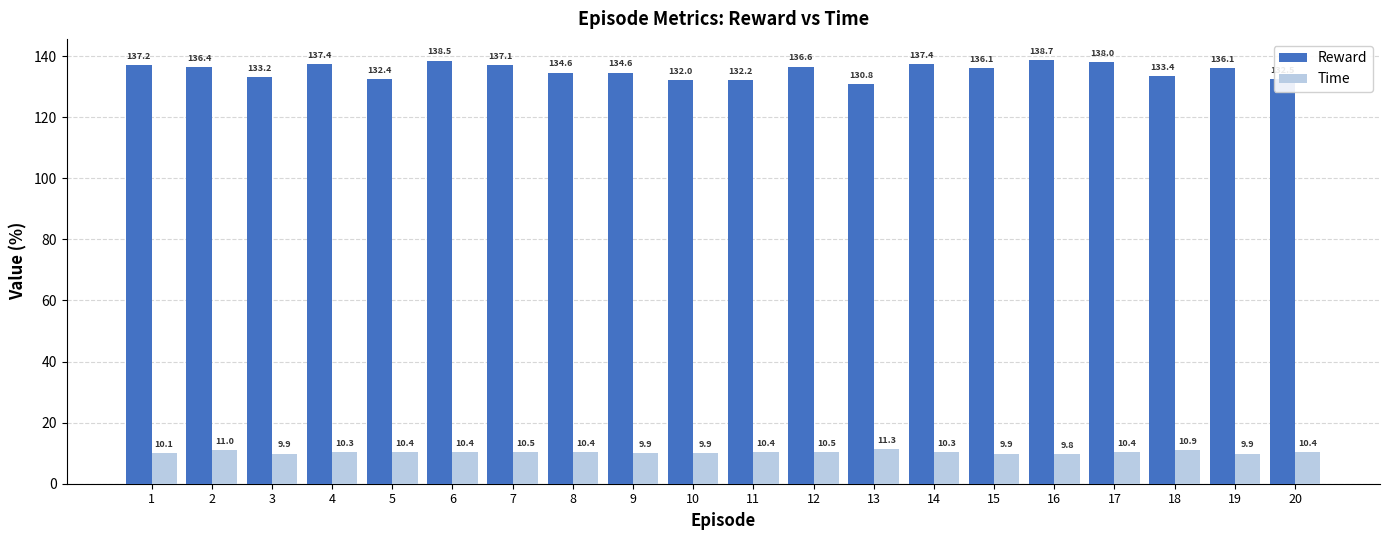

What is the spread (max minus min) of values at 4?

127.1